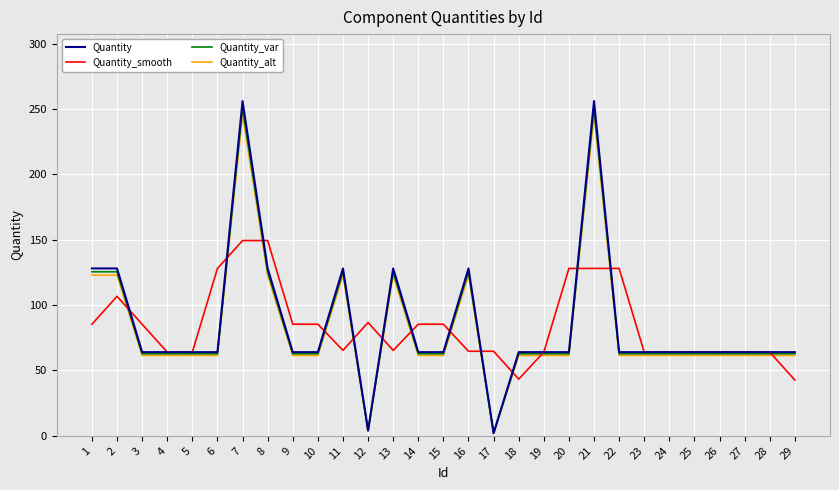

What is the approximate value of Quantity_alt at 8?

122.9